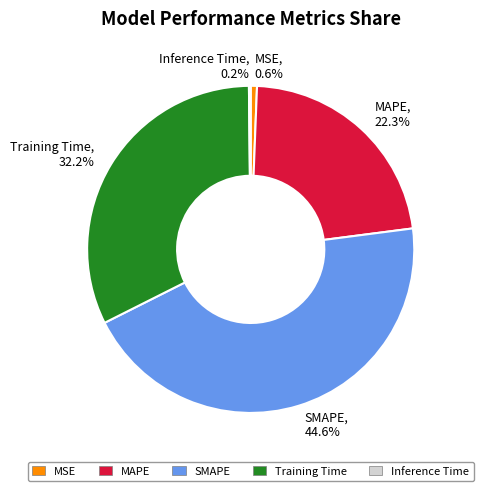

Between MAPE and MSE, which is larger?

MAPE